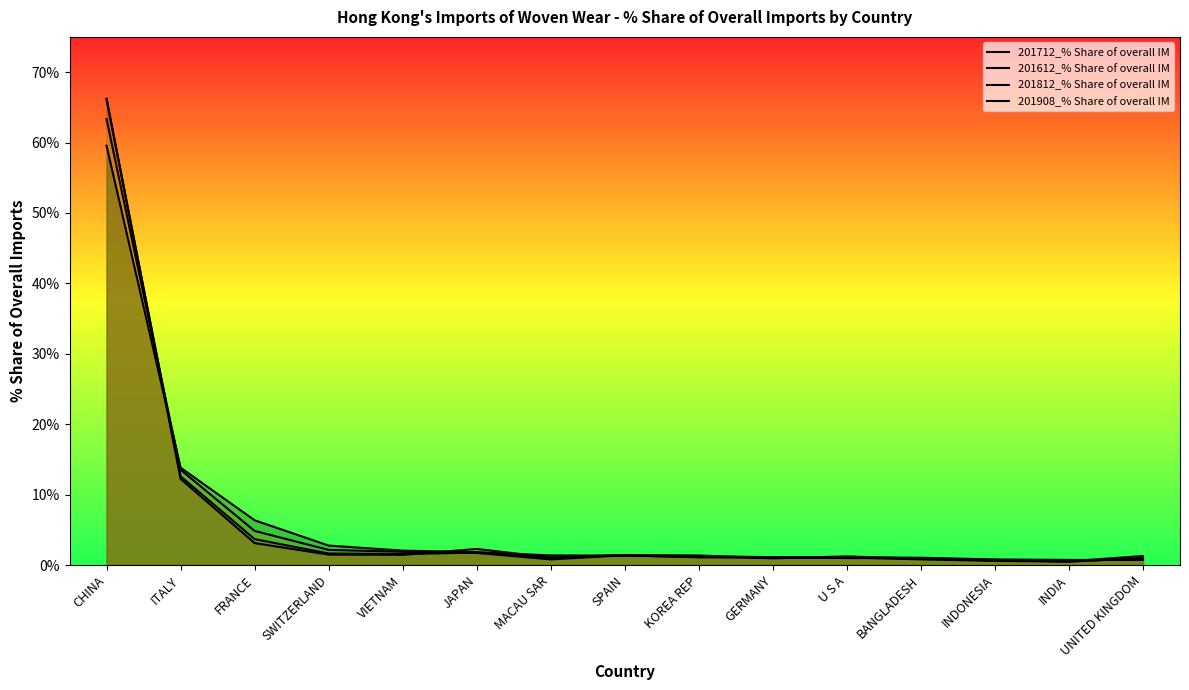

After their last crossing, which series has the higher values: 201812_% Share of overall IM or 201908_% Share of overall IM?

201812_% Share of overall IM